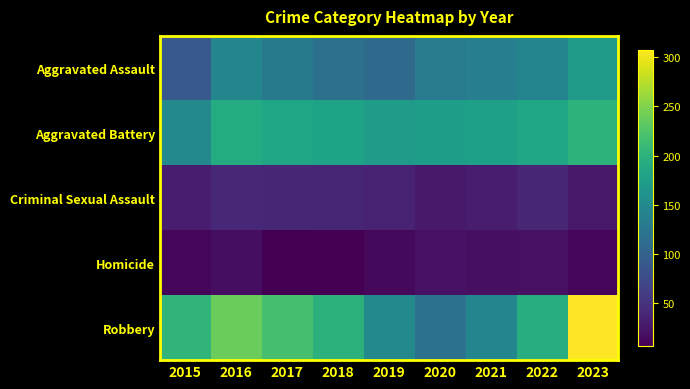

At which category is the sum across all series the highest?

2023